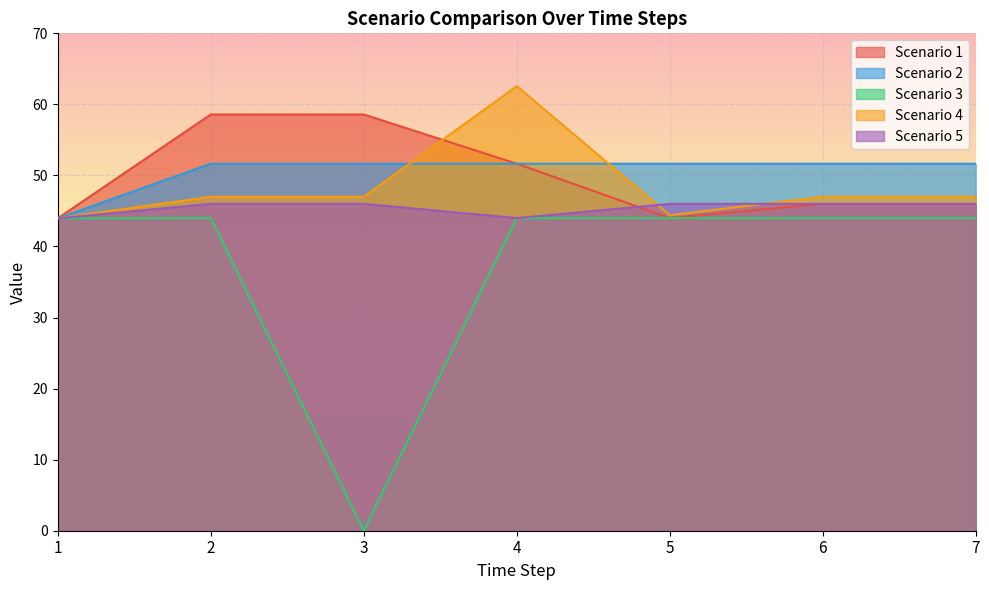

Rank the series by their maximum value, from lowest to highest.

Scenario 3, Scenario 5, Scenario 2, Scenario 1, Scenario 4